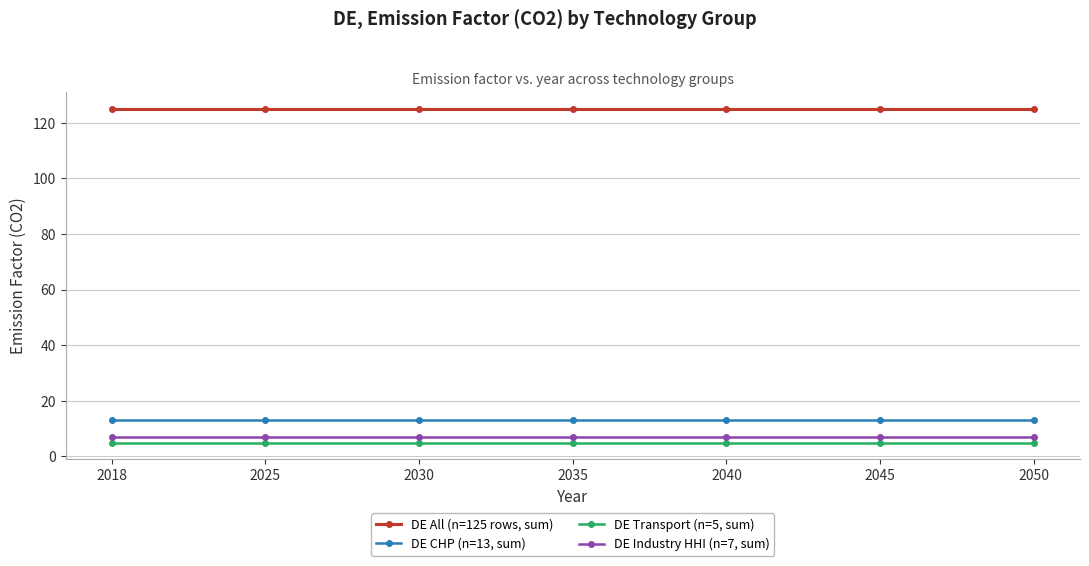

Rank the series by their maximum value, from lowest to highest.

DE Transport (n=5, sum), DE Industry HHI (n=7, sum), DE CHP (n=13, sum), DE All (n=125 rows, sum)